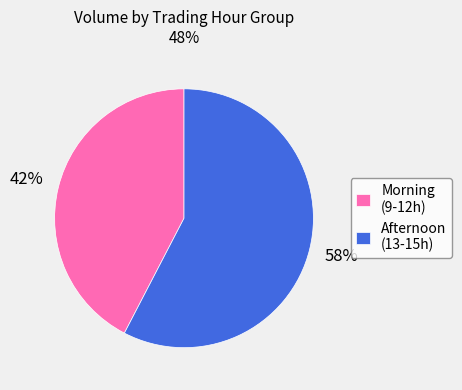

Between Morning (9-12h) and Afternoon (13-15h), which is larger?

Afternoon (13-15h)